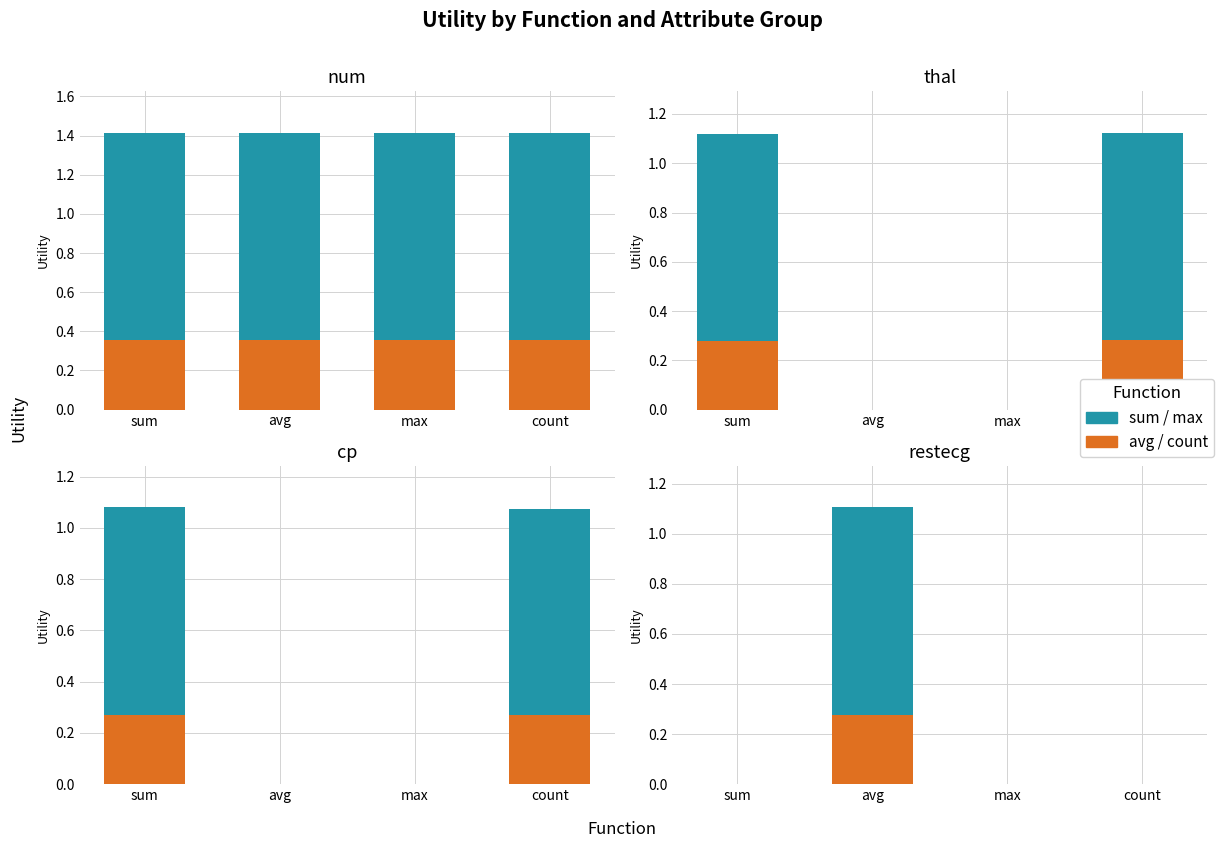

At which label is sum/max closest to 0?

sum